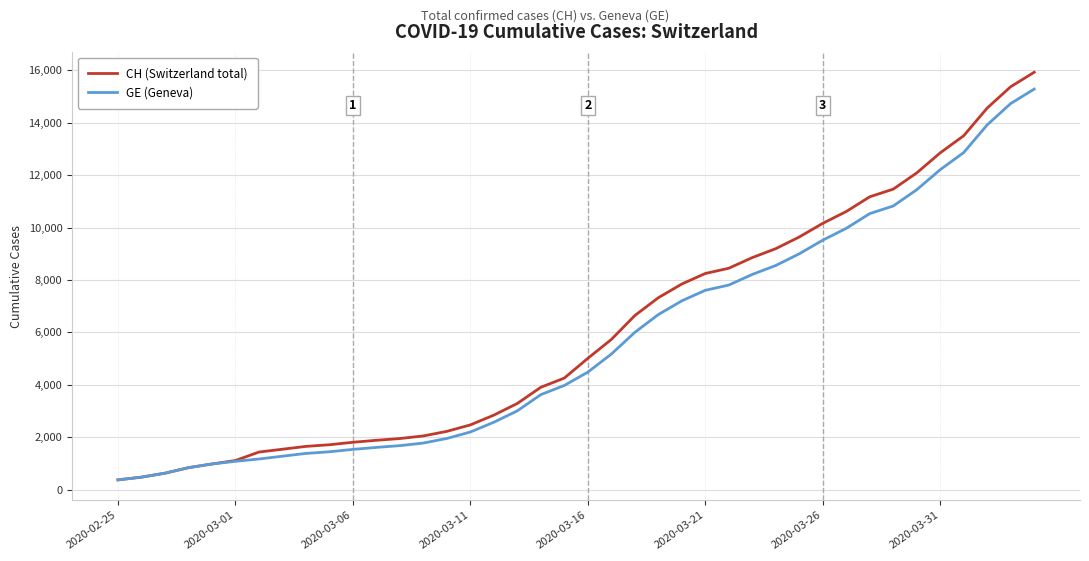

What is the minimum value for GE (Geneva)?

375